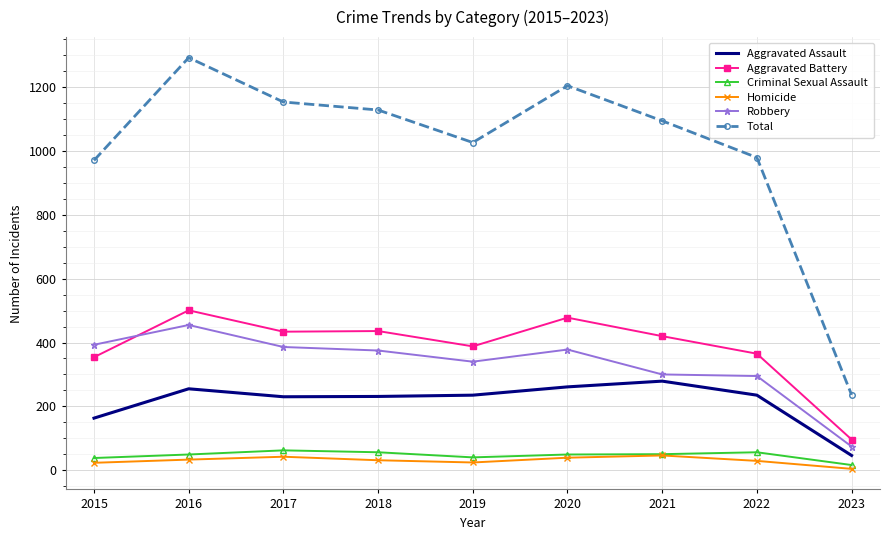

At which category does the chart reach its peak across all series?

2016